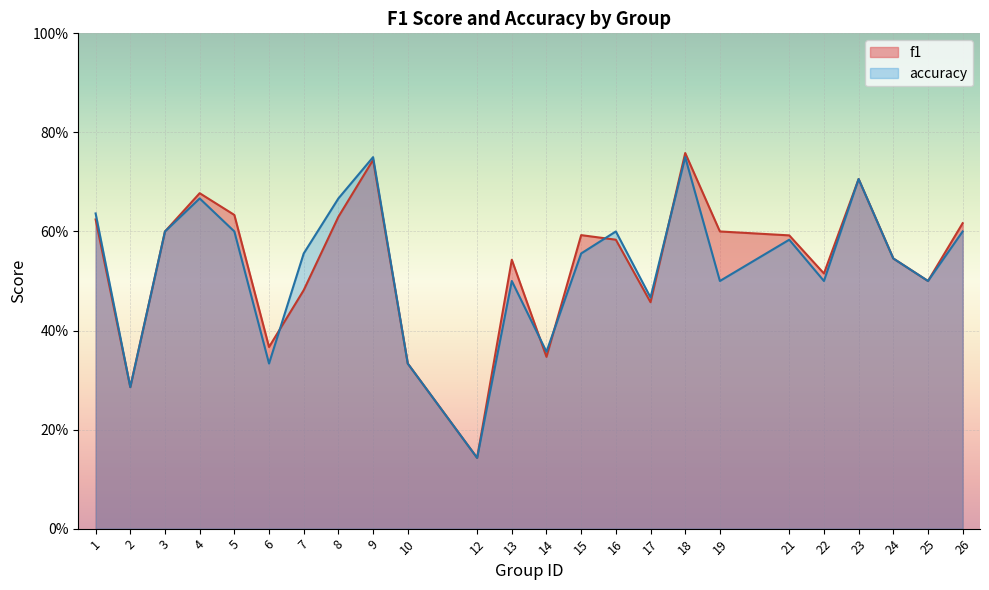

Which series changed the most between 12 and 24?

f1